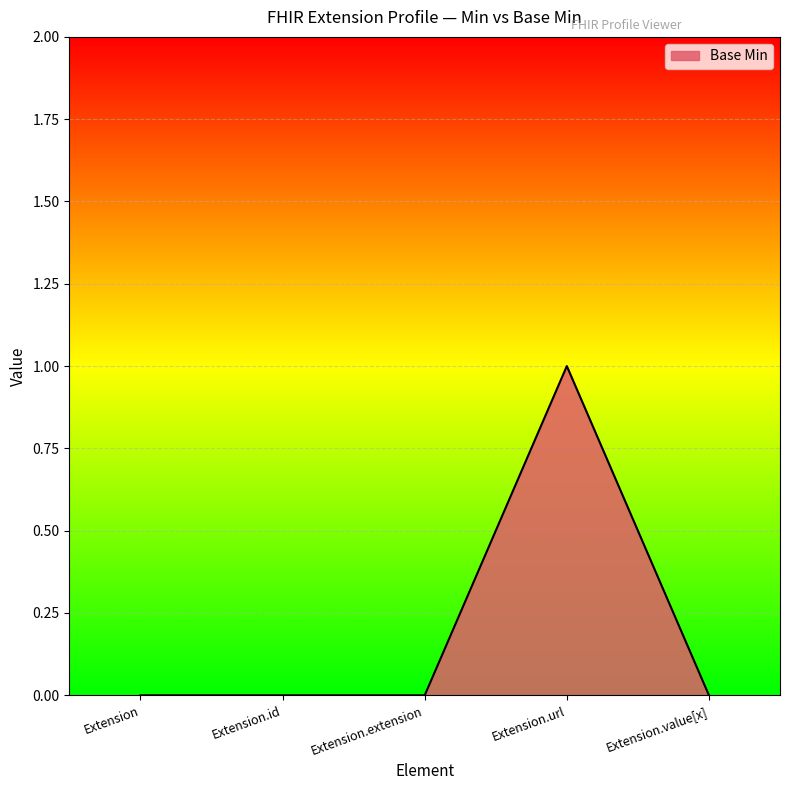

True or false: there are more than 0 points higher than both neighbors.

True